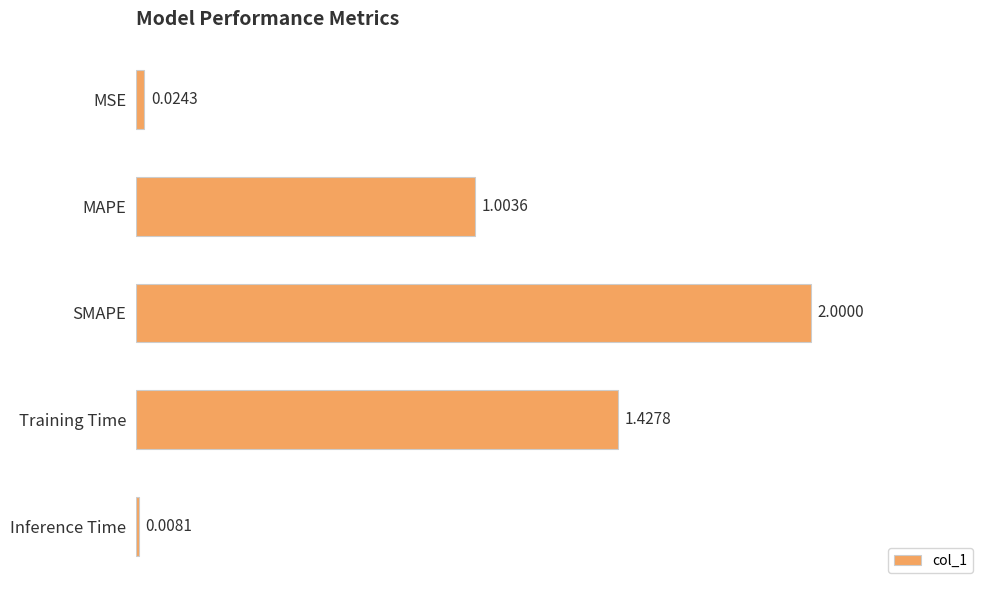

Rank the categories by value from lowest to highest.

Inference Time, MSE, MAPE, Training Time, SMAPE